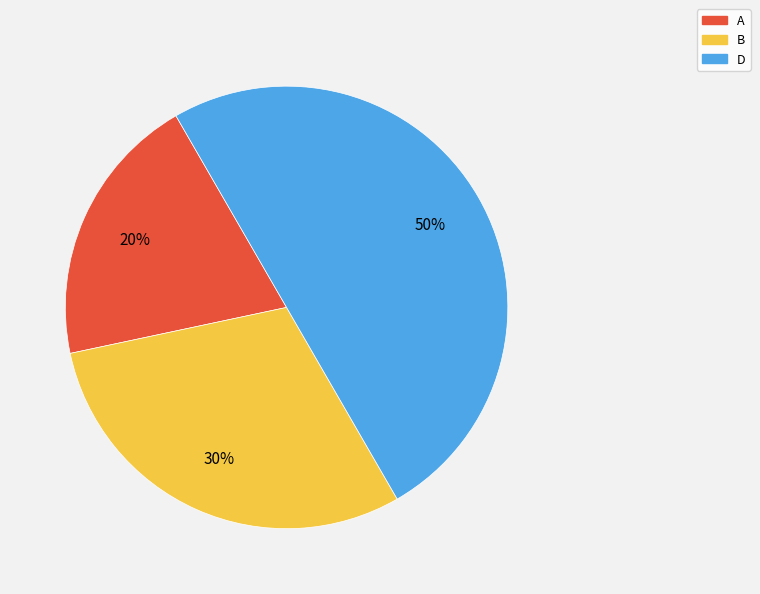

Approximately how many times larger is the value at A compared to B?

0.7